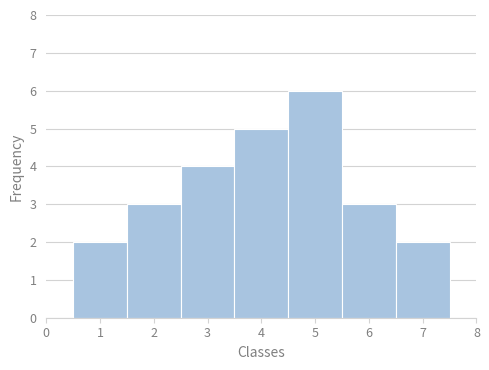

Reading left to right, transcribe this chart: for each bar, give the range it covers on the x-axis and its height. The values are not printed on the chart, so give them approximately, as read against the axis.

0.5 to 1.5: 2
1.5 to 2.5: 3
2.5 to 3.5: 4
3.5 to 4.5: 5
4.5 to 5.5: 6
5.5 to 6.5: 3
6.5 to 7.5: 2